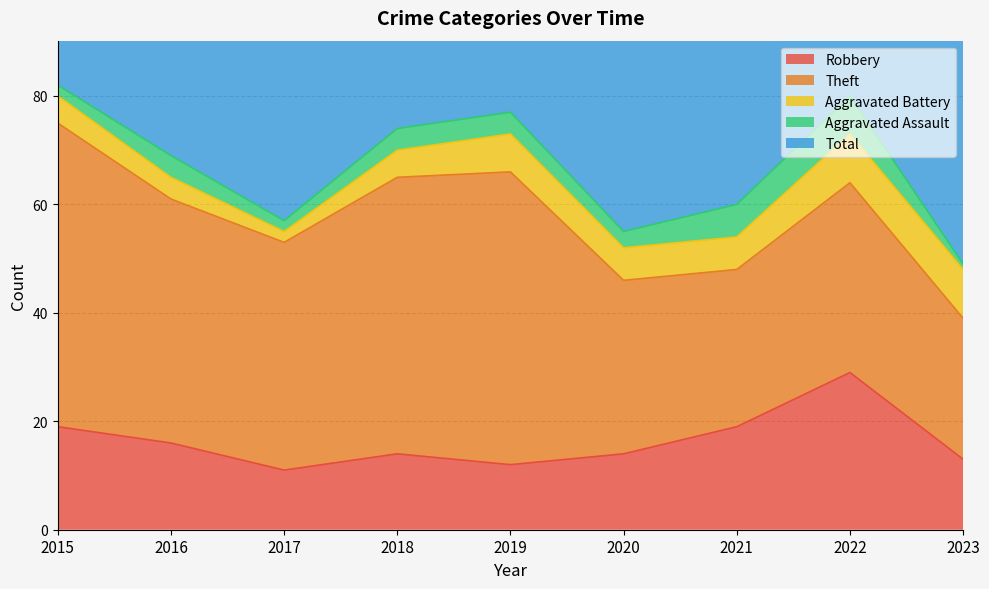

The Theft series shows 35 at 2022. True or false?

True